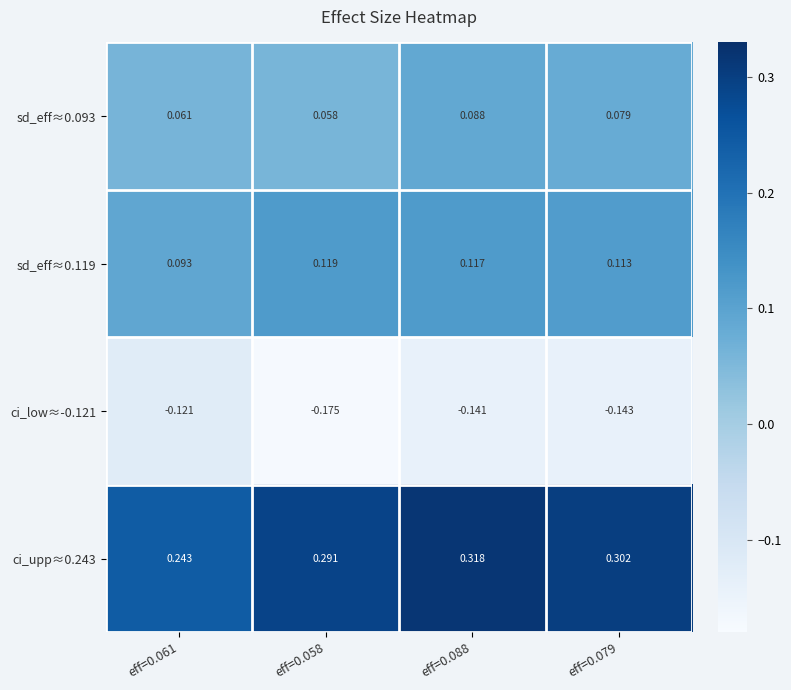

Is the value of ci_low≈-0.121 at eff=0.058 greater than the value of sd_eff≈0.093 at eff=0.058?

No